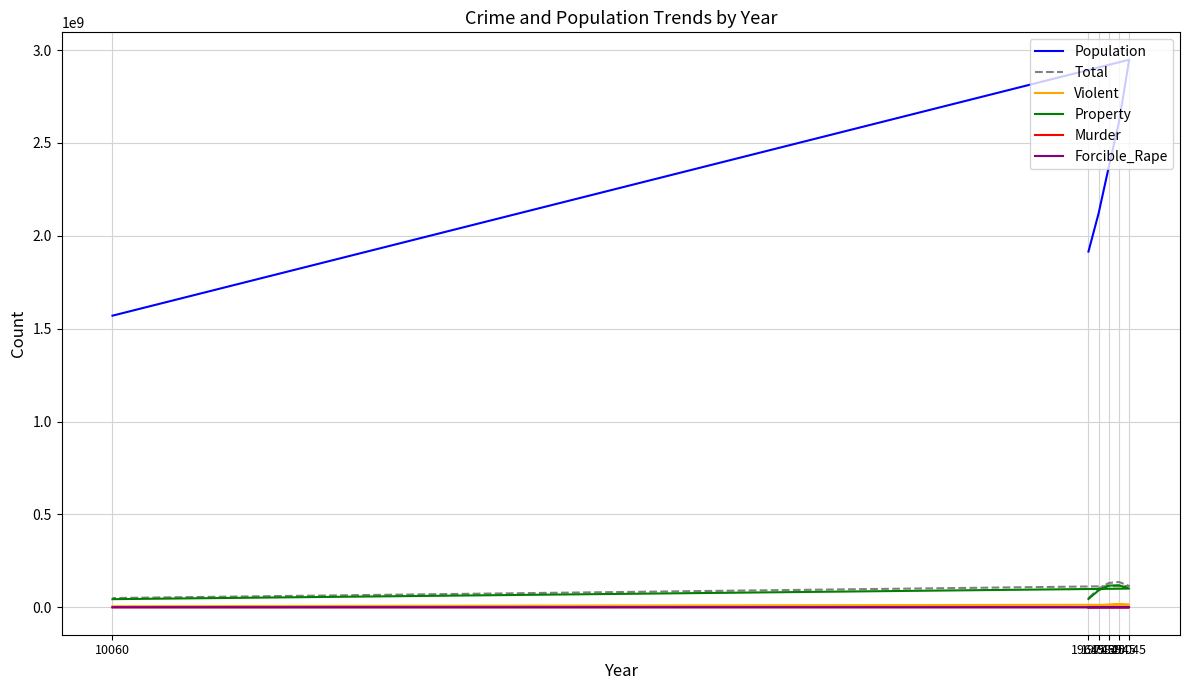

How many values in the Total series exceed 115012044?

2